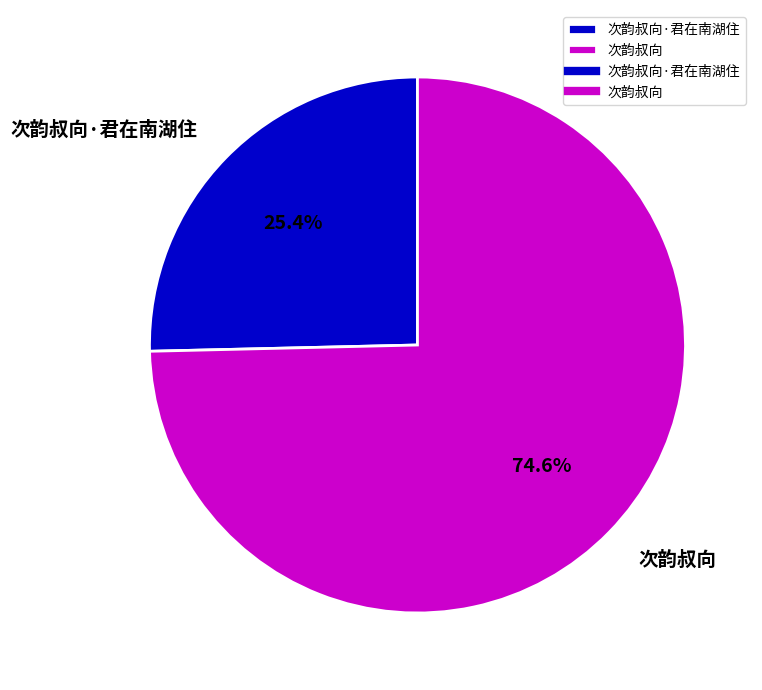

Which category has the biggest portion of the pie?

次韵叔向